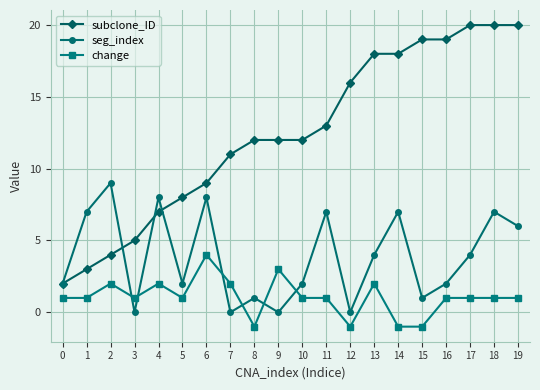

What is the value of the subclone_ID point at the 6th from the left?

8